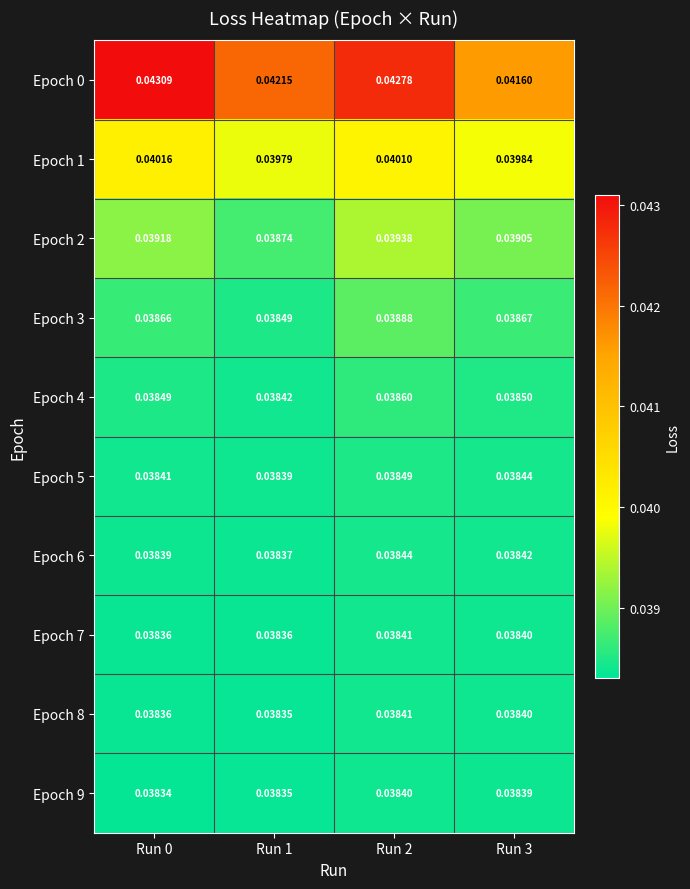

Is the value of Epoch 3 at Run 0 greater than the value of Epoch 9 at Run 3?

Yes